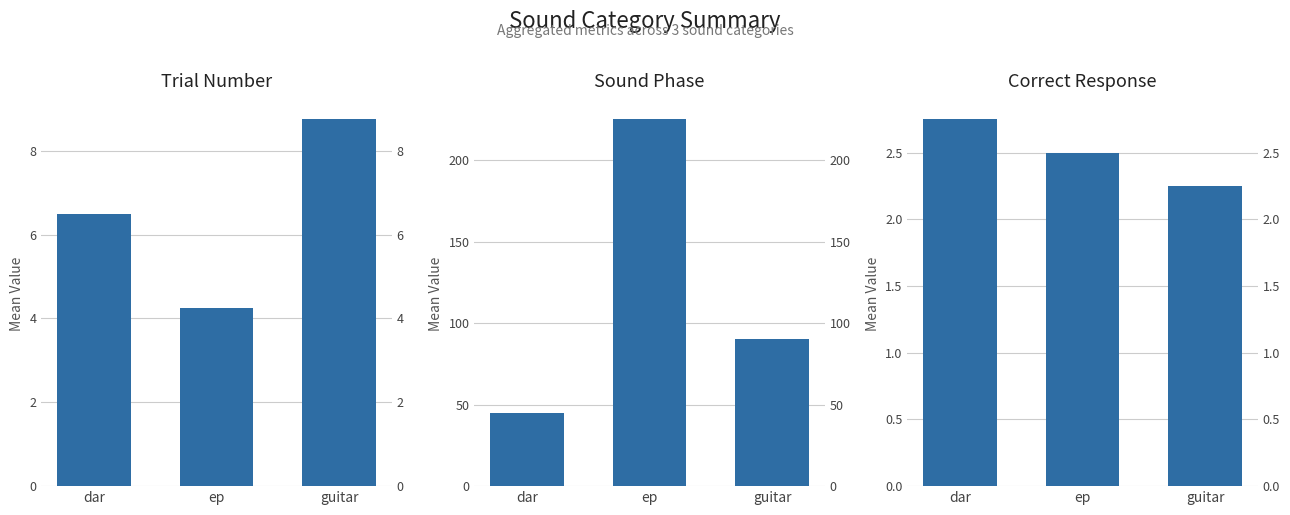

Are the bars grouped side by side (vs. stacked)?

Yes